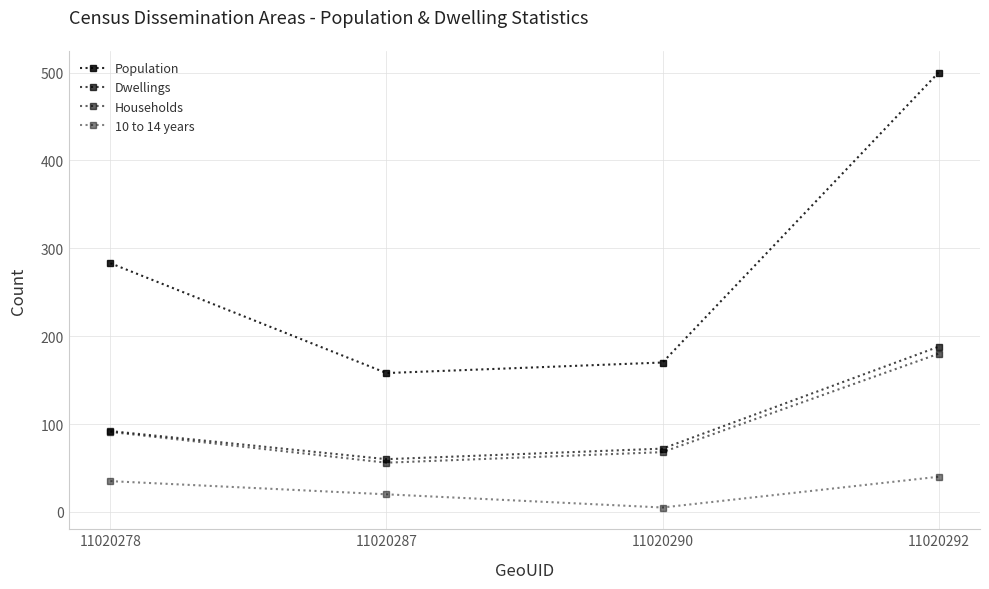

How many data points does each series have?

4